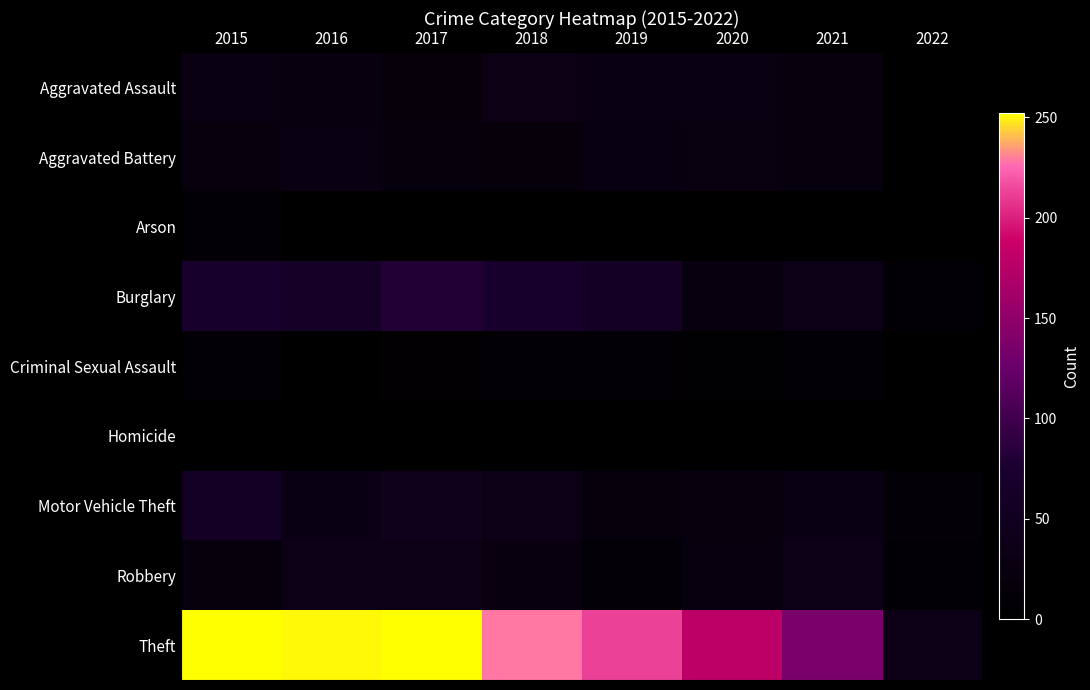

What is the total value across all series at 2016?

441